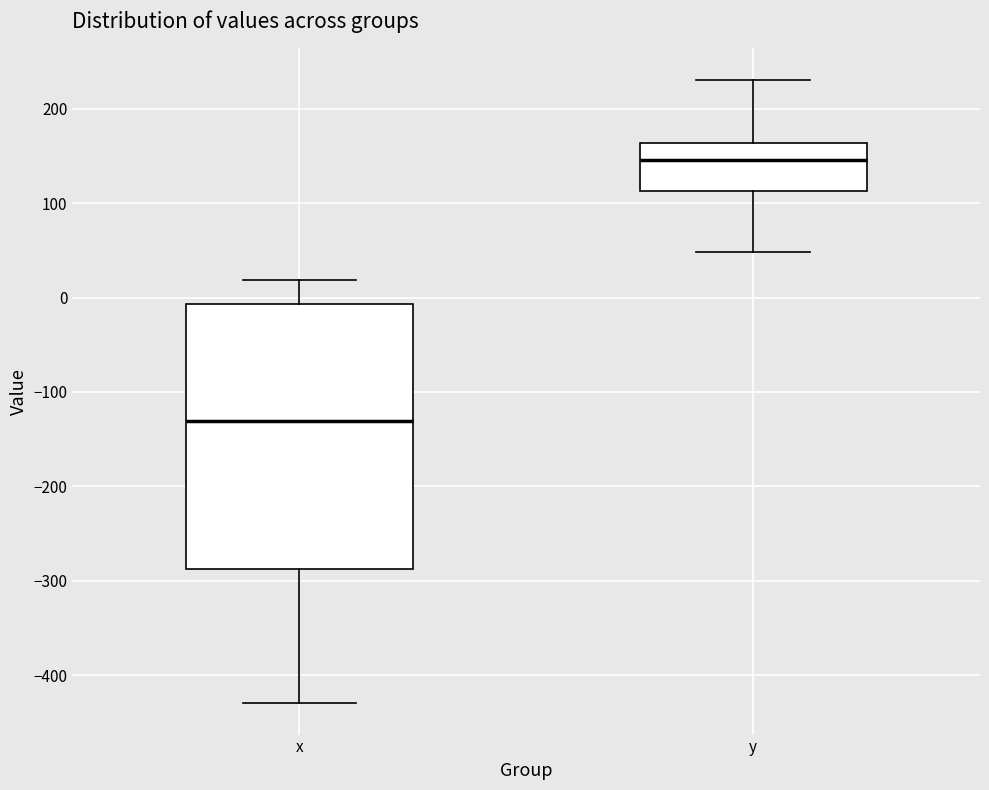

Which box is the tallest, from its lower edge to its upper edge?

x